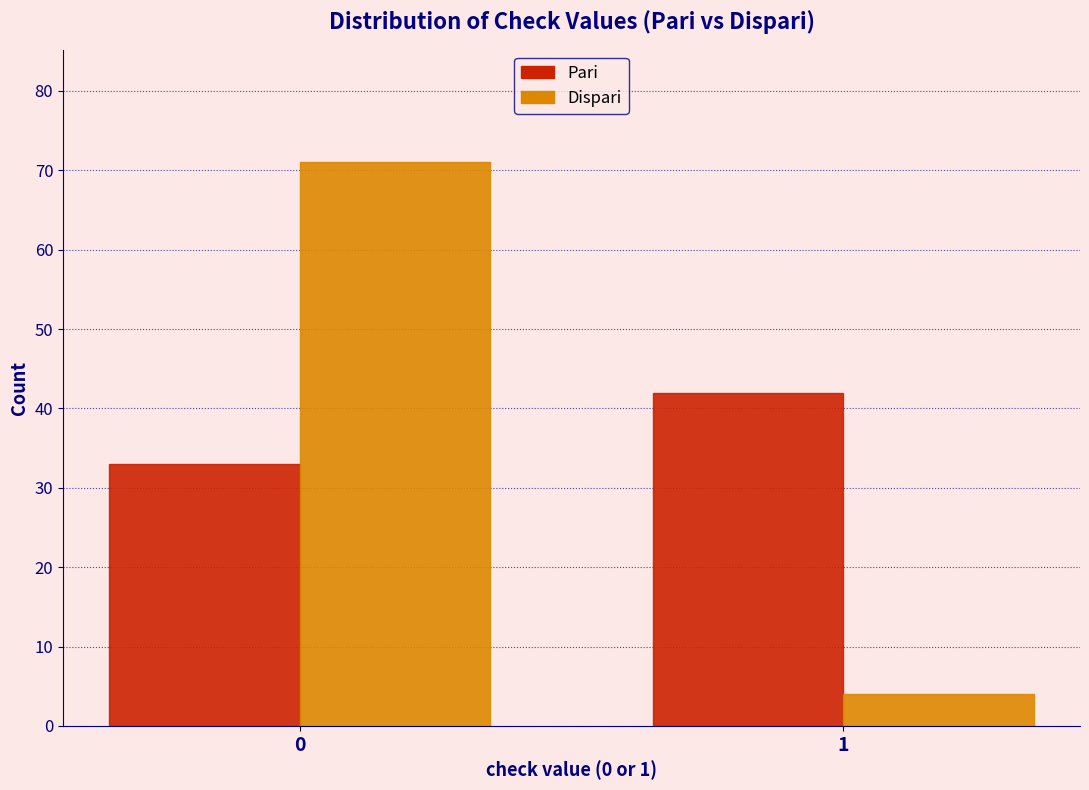

Reading left to right, transcribe all the data shown in this chart.

Pari: 33	42
Dispari: 71	4